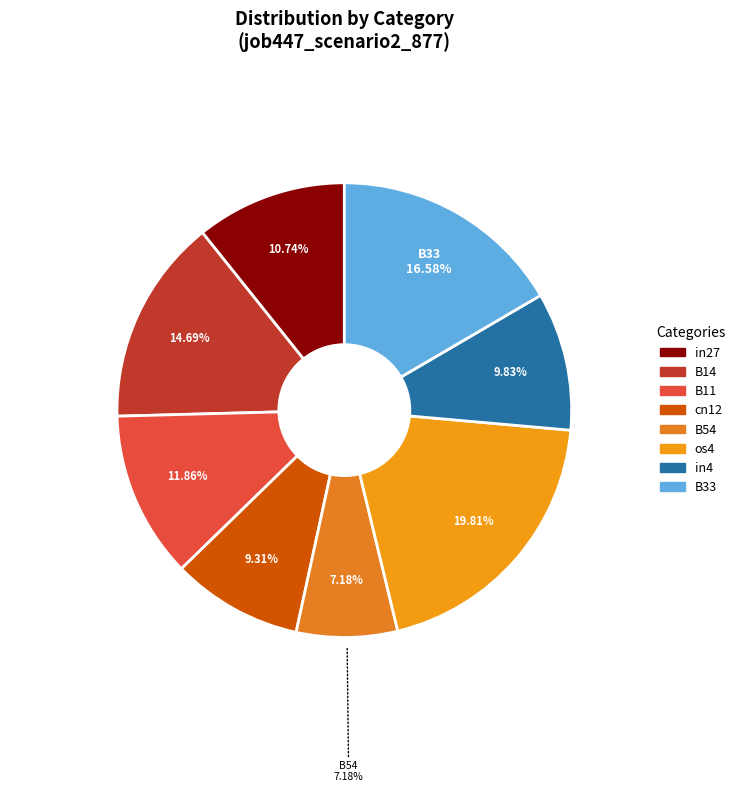

What is the total percentage of B54 and B11?

19.0%